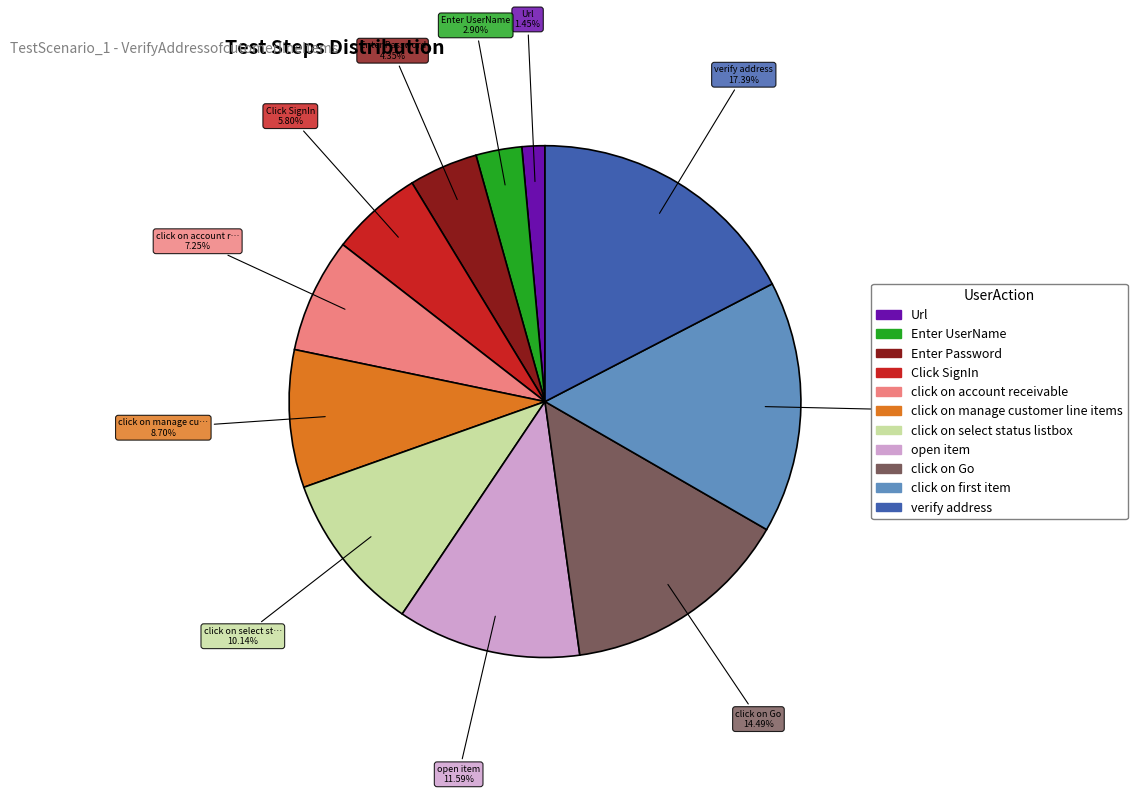

Does any single category account for the majority?

No